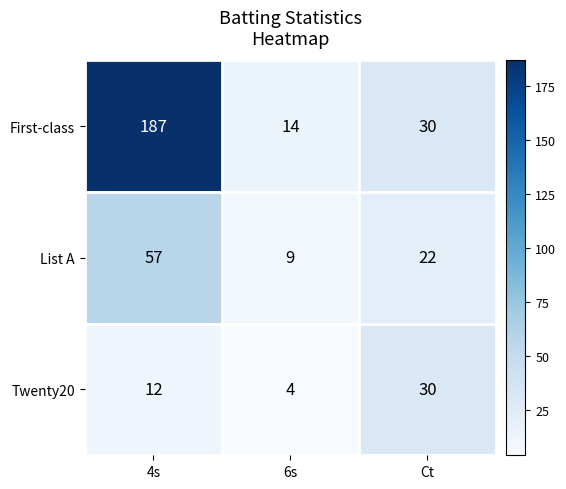

How many series are shown in this chart?

3